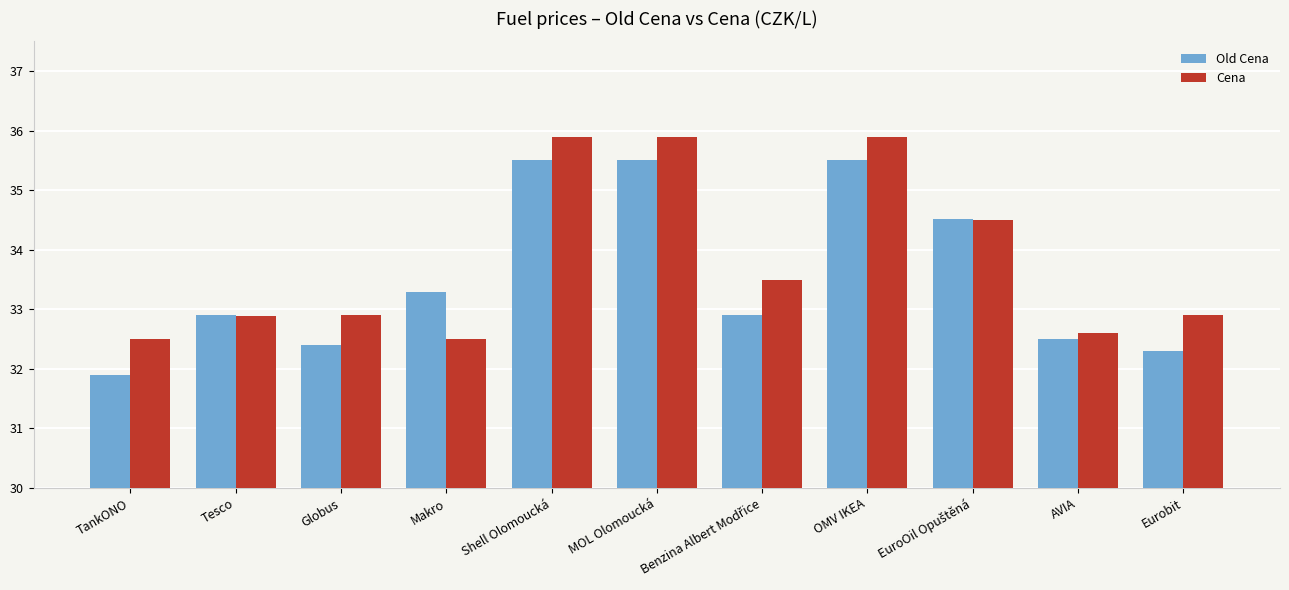

Which series has the largest total across all categories?

Cena